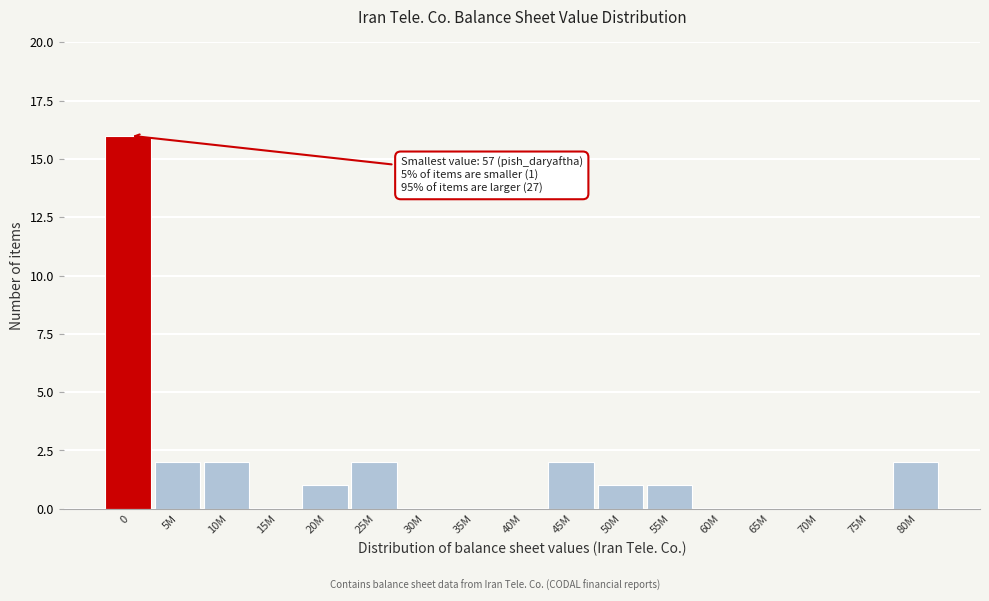

Reading left to right, transcribe all the data shown in this chart.

0=16	5M=2	10M=2	15M=0	20M=1	25M=2	30M=0	35M=0	40M=0	45M=2	50M=1	55M=1	60M=0	65M=0	70M=0	75M=0	80M=2